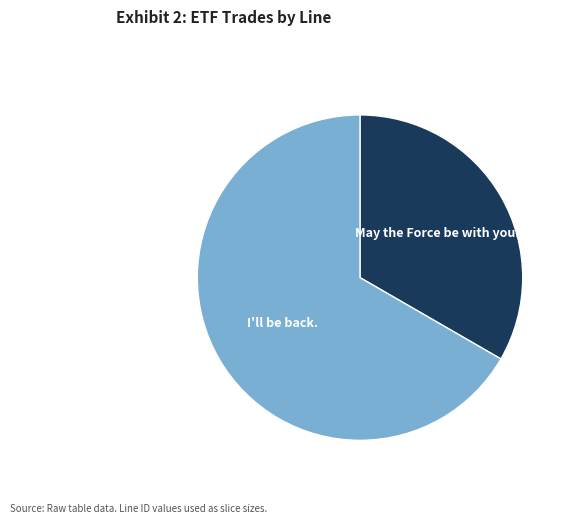

Is there a majority slice in this chart?

Yes